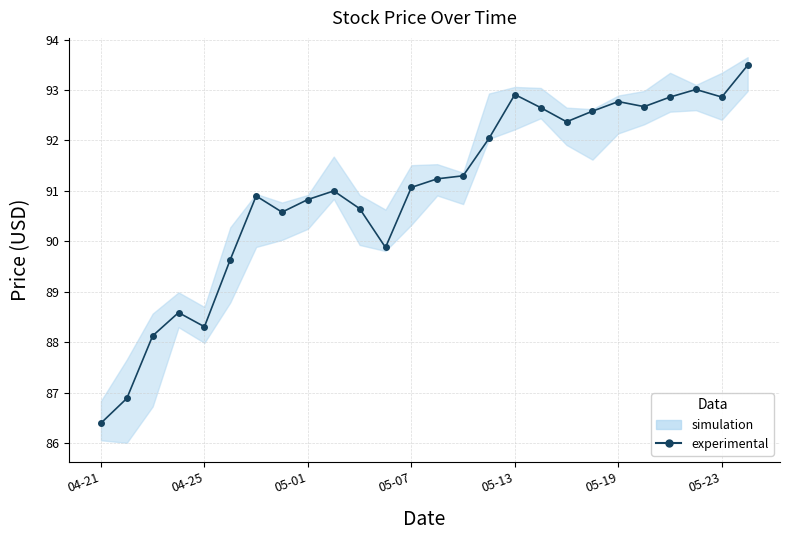

Between 16 and 22, which is larger?

16